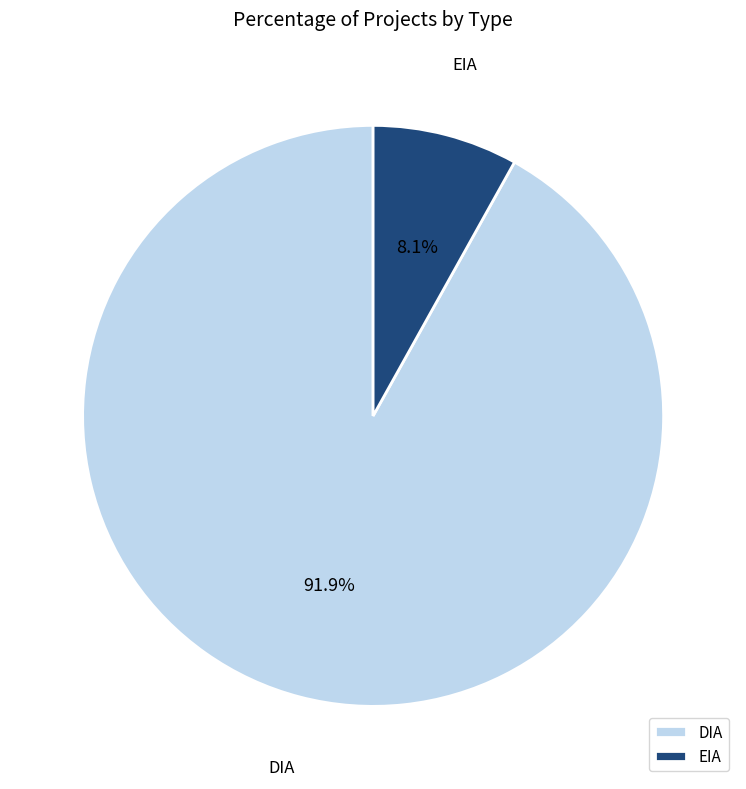

Is it true that DIA is 92% of the pie?

True